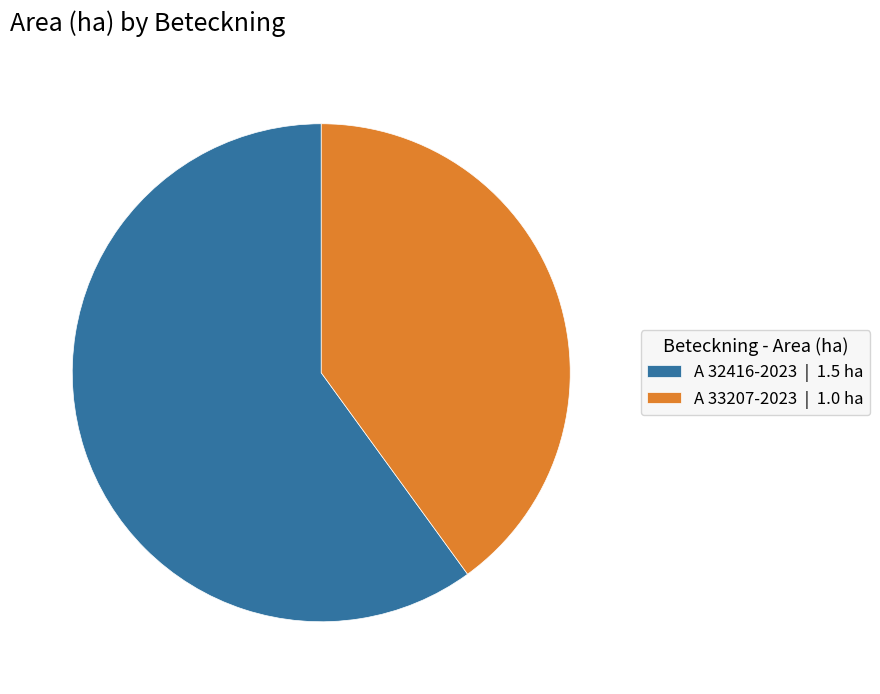

What is the ratio of the value at A 33207-2023 | 1.0 ha to the value at A 32416-2023 | 1.5 ha?

0.7